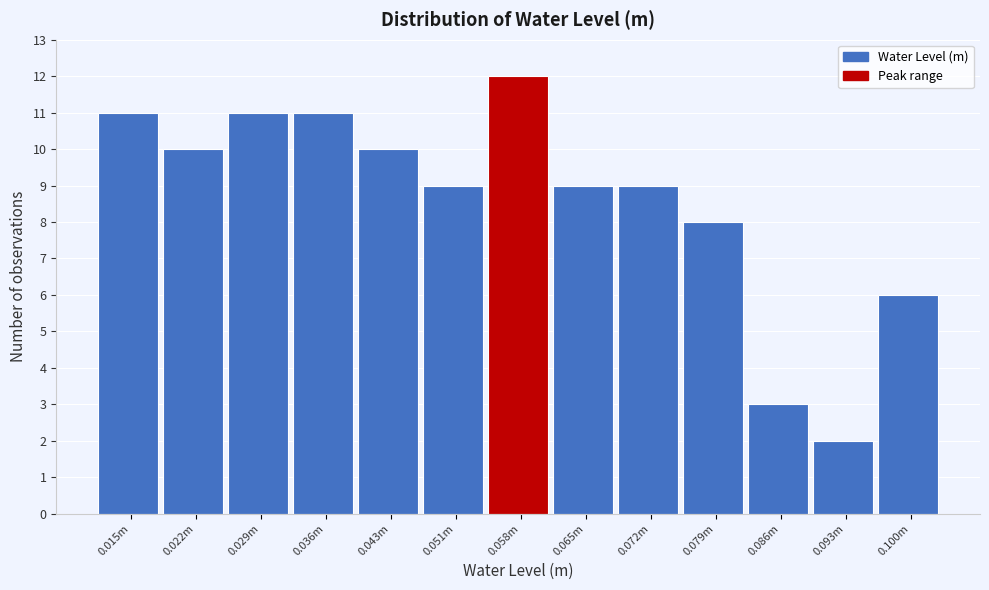

Reading right to left, transcribe all the data shown in this chart.

6	2	3	8	9	9	12	9	10	11	11	10	11